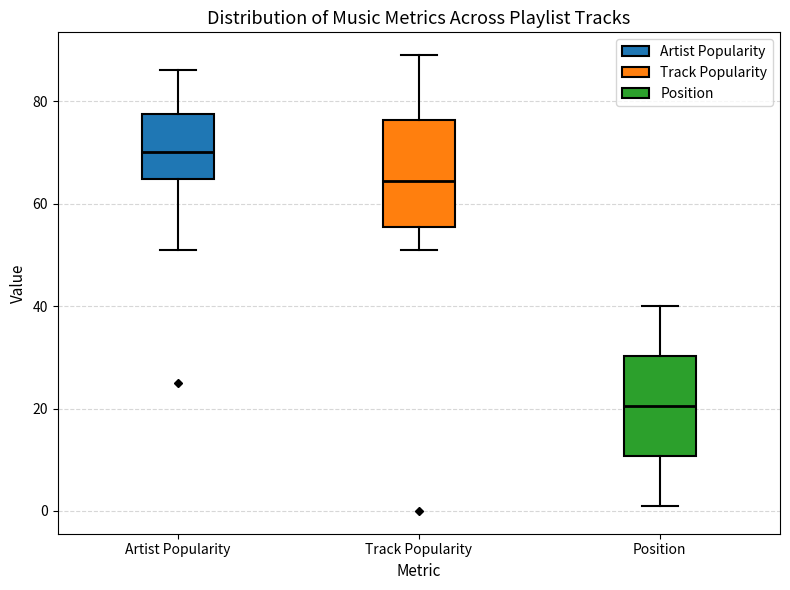

Reading left to right, transcribe this box plot: for each box, give where its median line is, the range the box spans, and where its two whiskers end, as read against the y-axis. The values are not printed on the chart, so give them approximately, as read against the axis.

Artist Popularity: median 70, box 64 to 78, whiskers 52 to 86
Track Popularity: median 64, box 56 to 76, whiskers 52 to 90
Position: median 20, box 10 to 30, whiskers 2 to 40